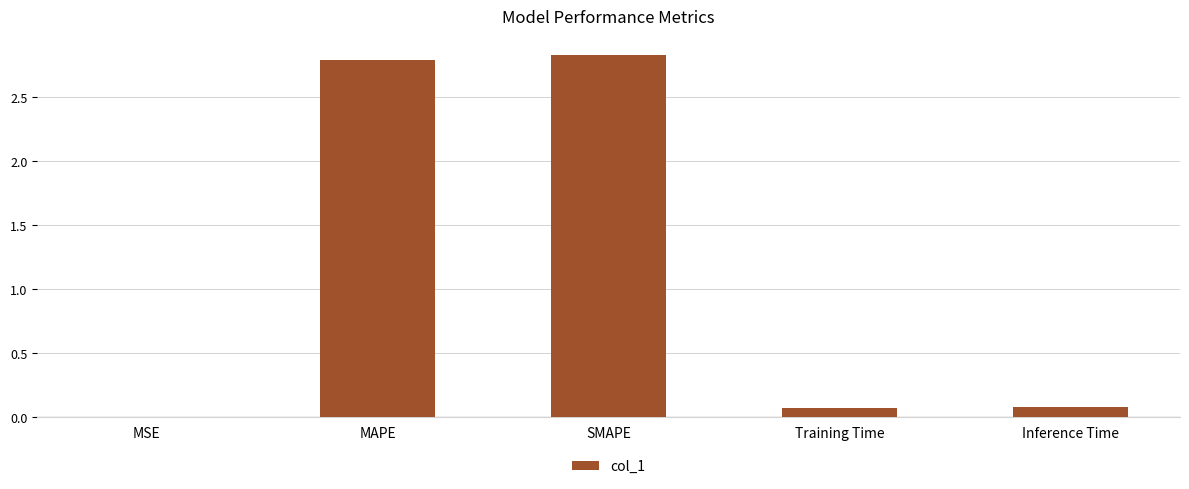

Which has a higher value, MSE or Inference Time?

Inference Time